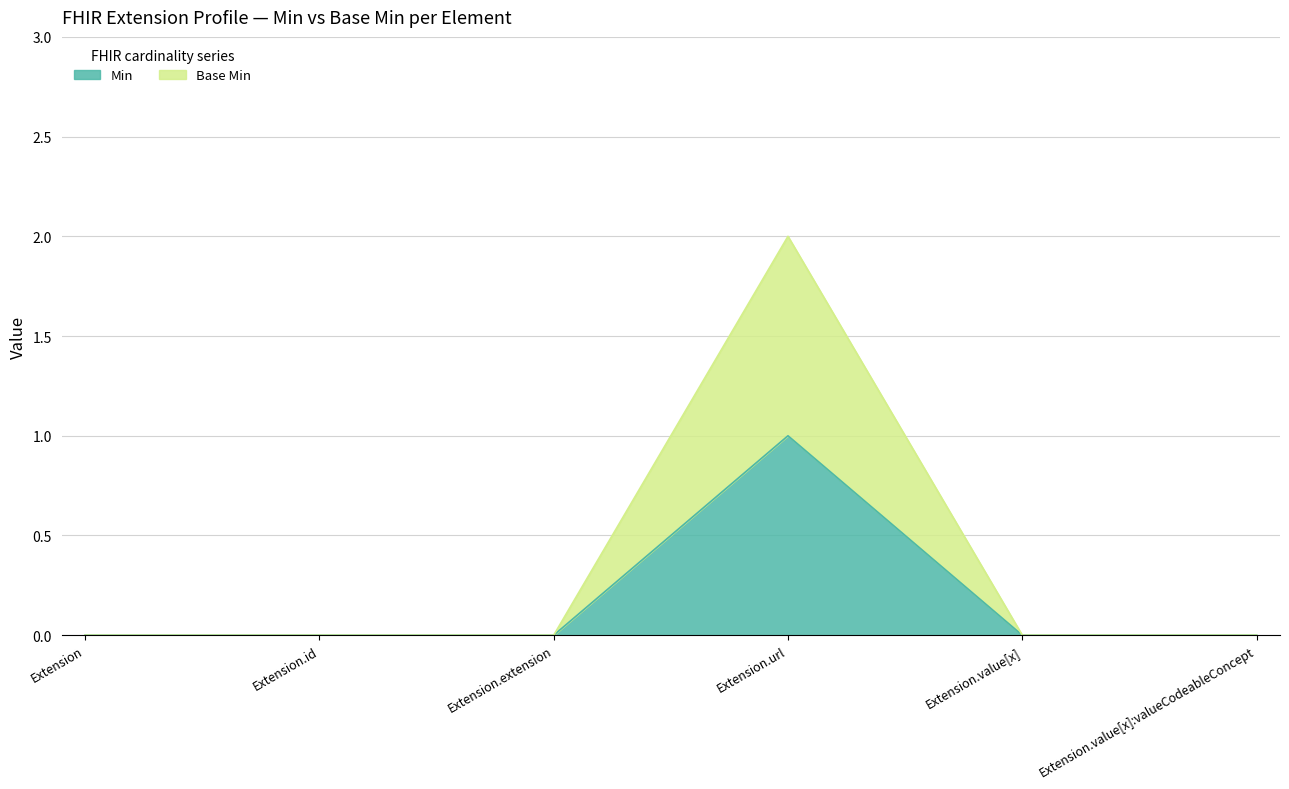

Which has a higher value, Extension.url or Extension.id?

Extension.url